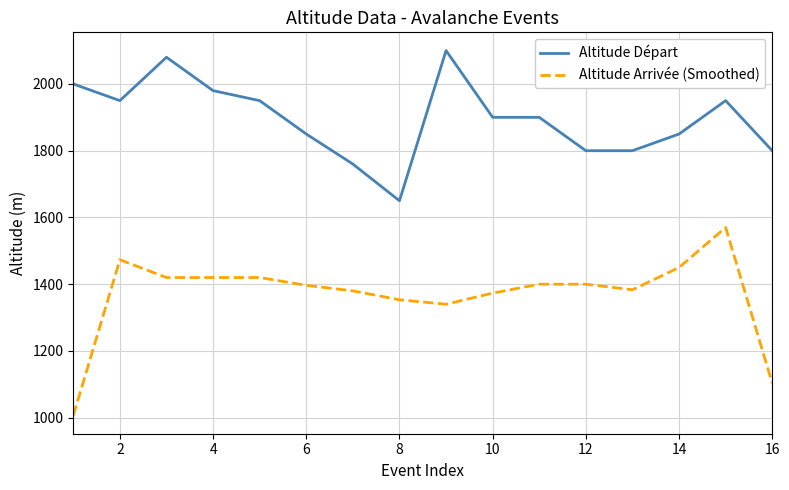

Rank the series by their maximum value, from highest to lowest.

Altitude Départ, Altitude Arrivée (Smoothed)